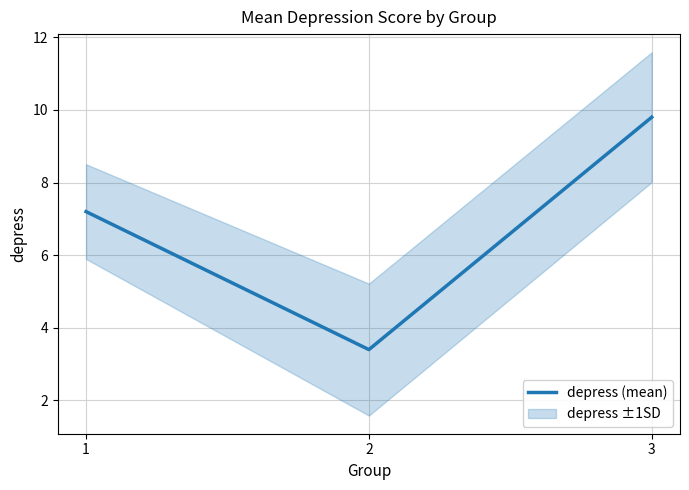

Rank the categories by value from highest to lowest.

3, 1, 2